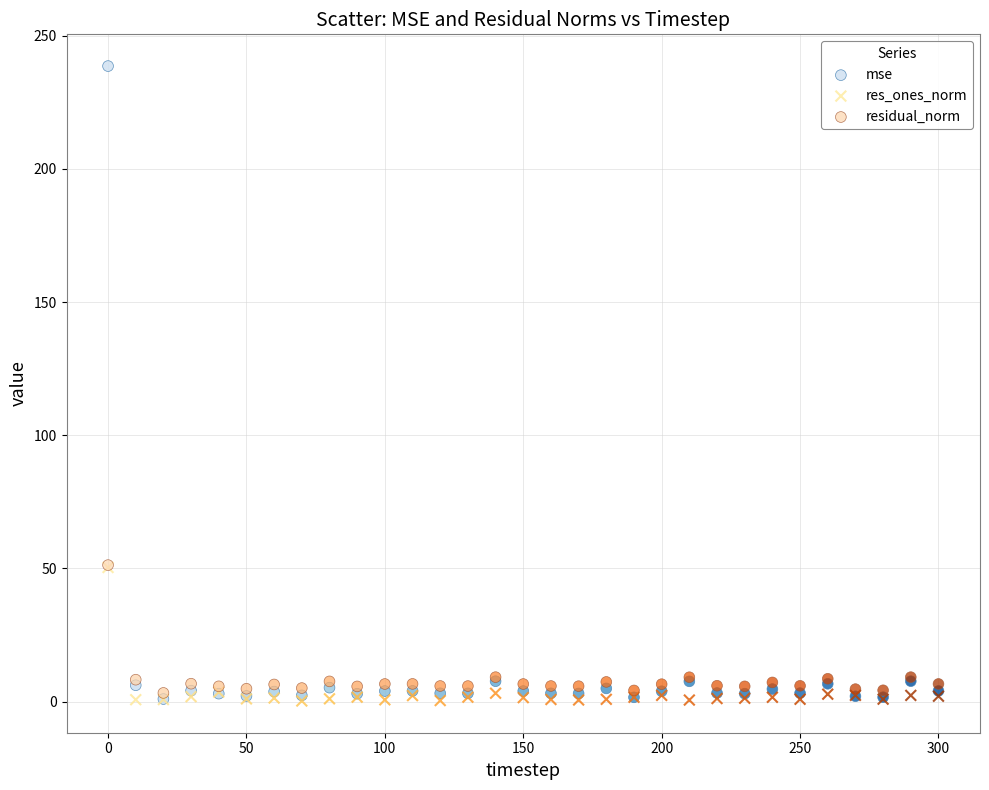

Which series has the largest Y range (max minus min)?

mse